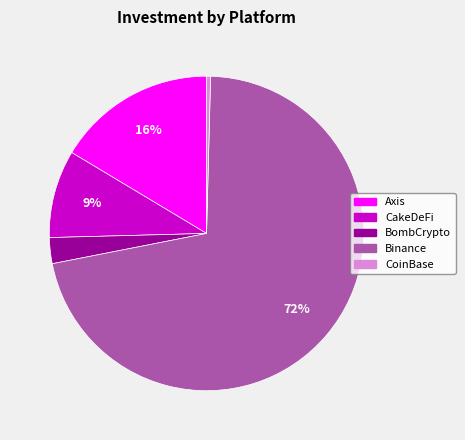

The CakeDeFi slice represents 23% of the pie. True or false?

False